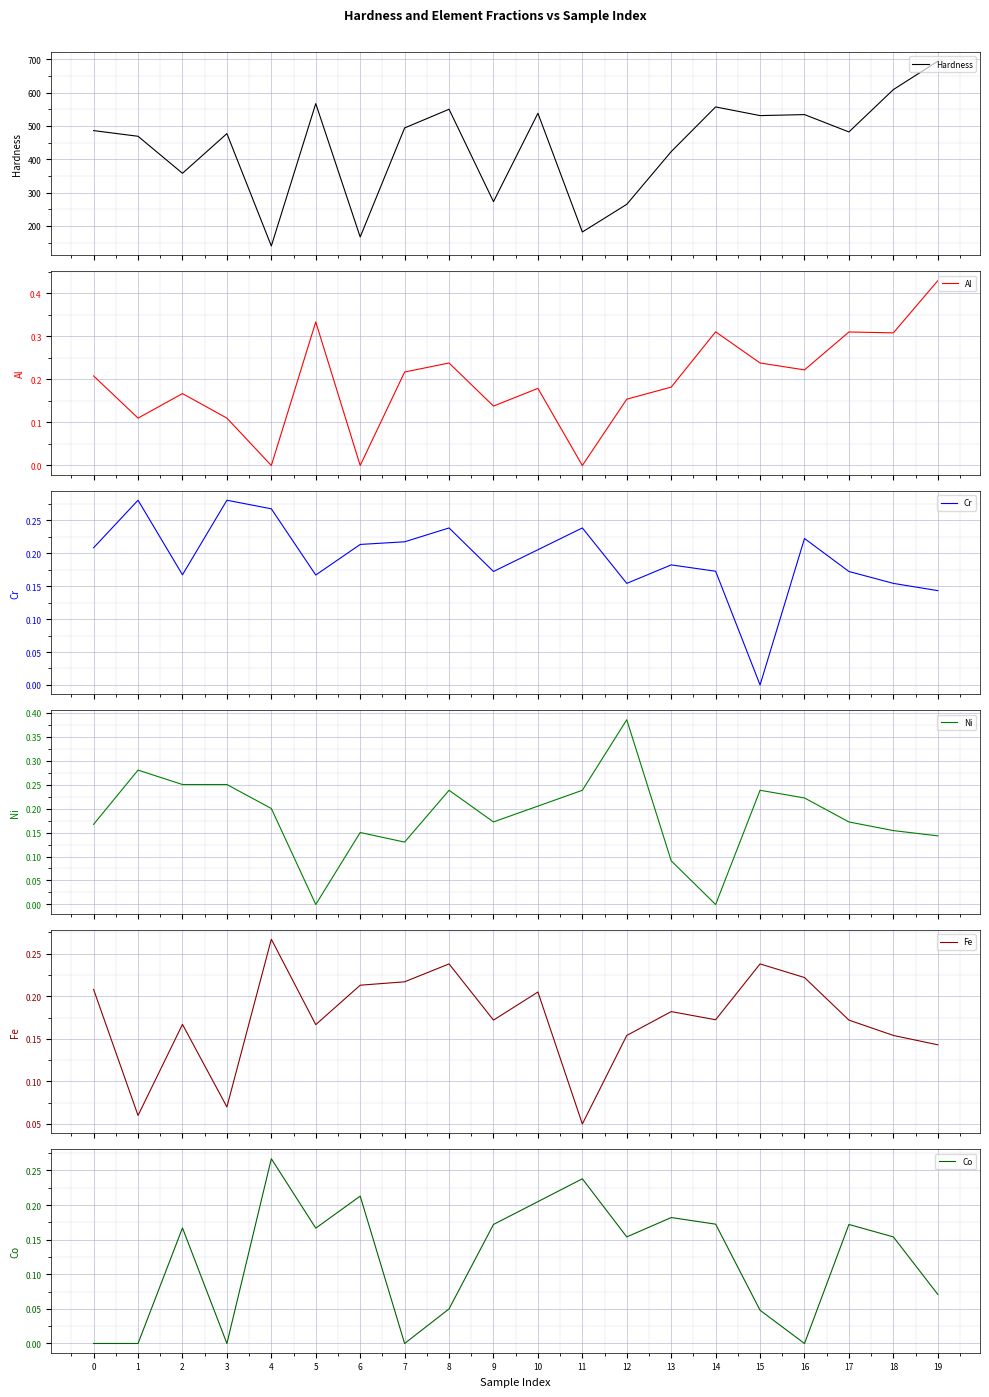

At which label does Co reach its peak?

4